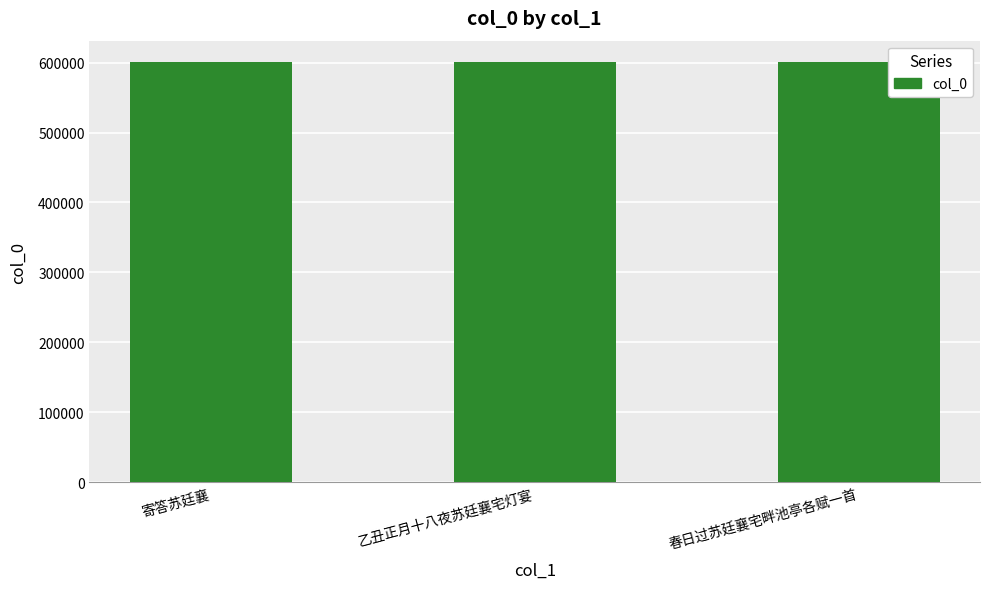

Are the bars grouped side by side (vs. stacked)?

No